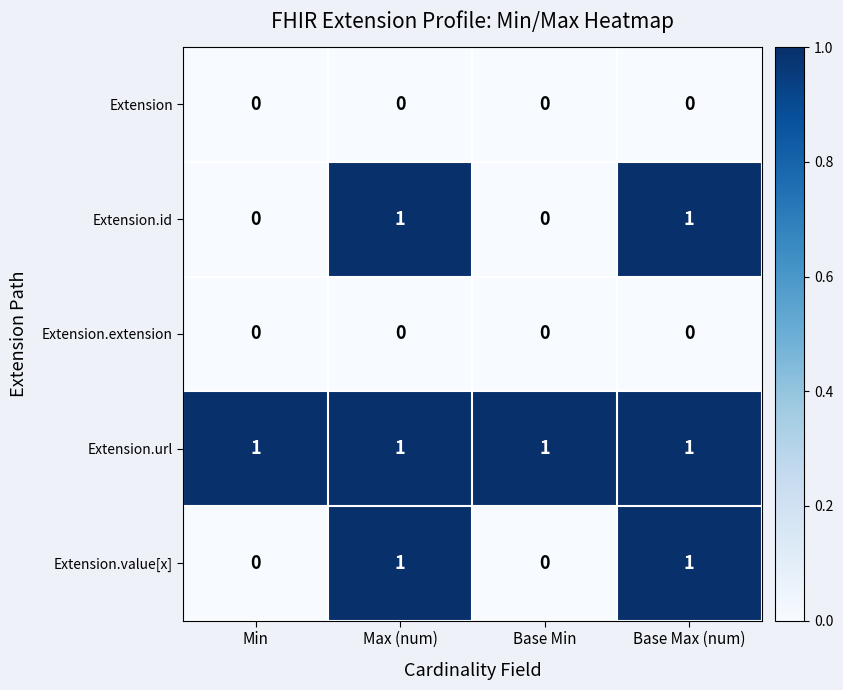

How many Extension.value[x] values are between 0 and 1?

4